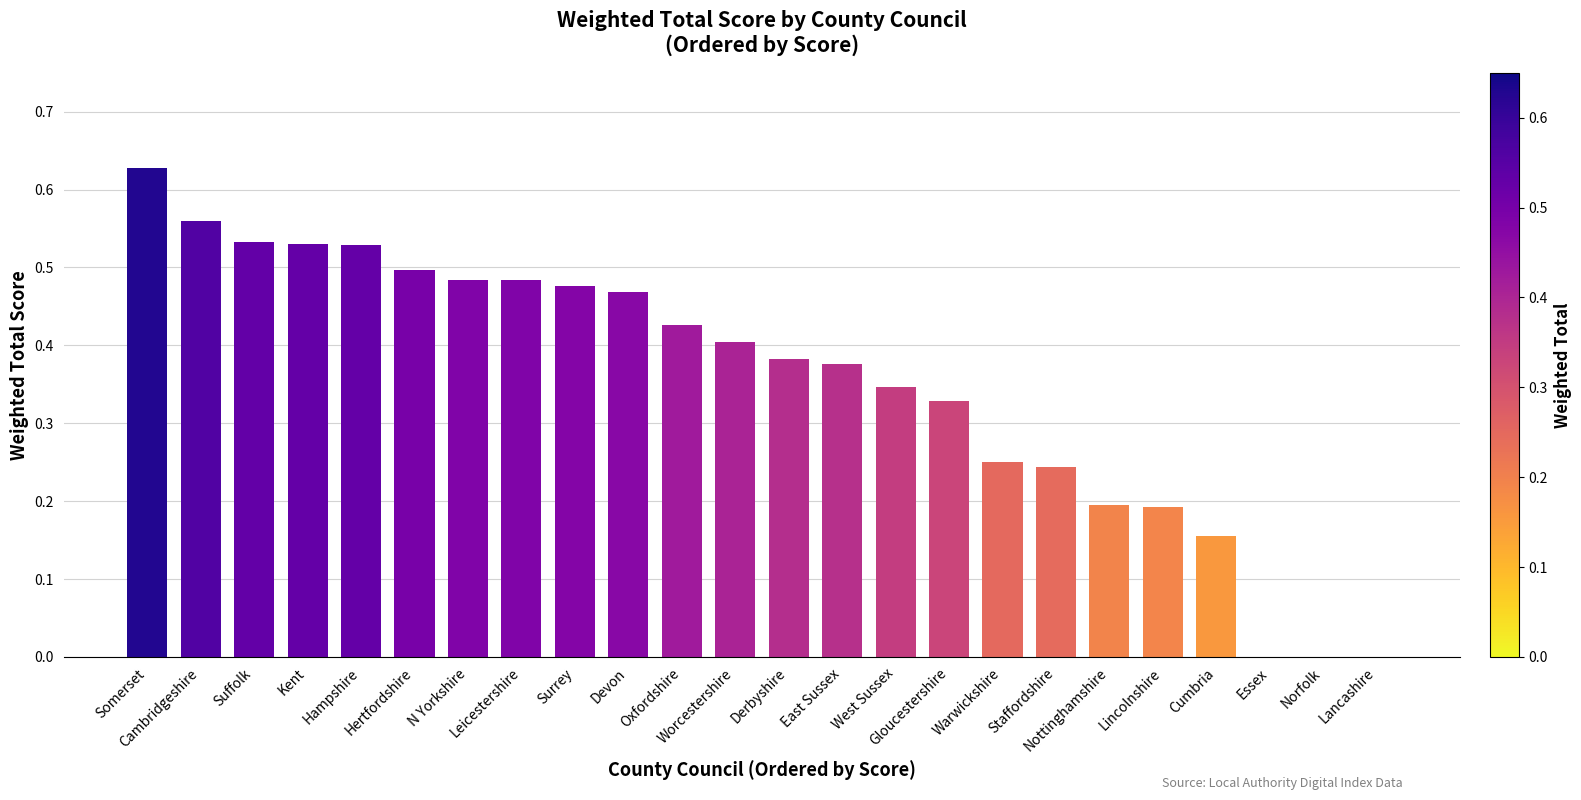

What is the sum of all values?

8.5